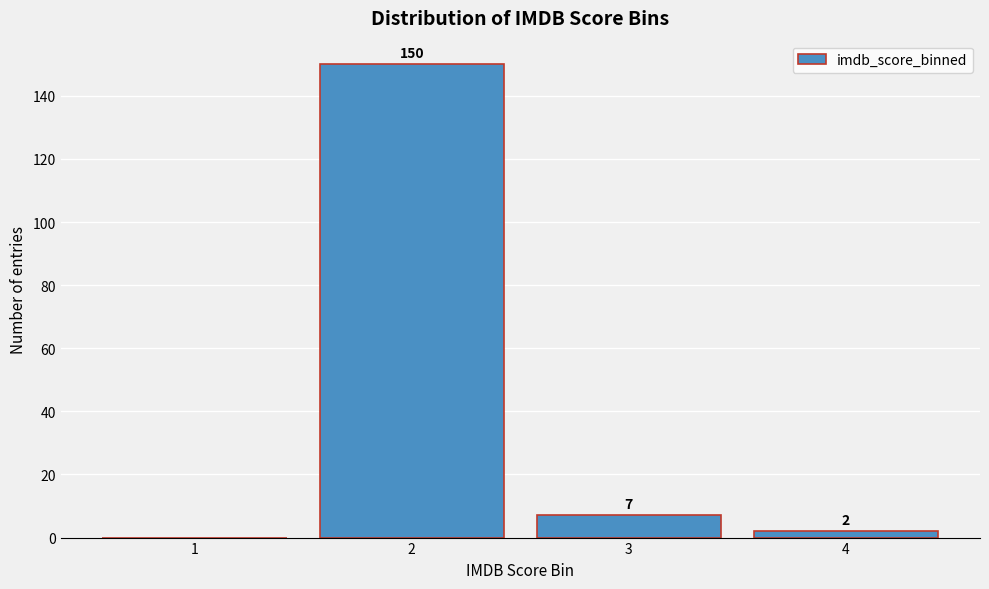

Reading left to right, transcribe all the data shown in this chart.

1=0	2=150	3=7	4=2